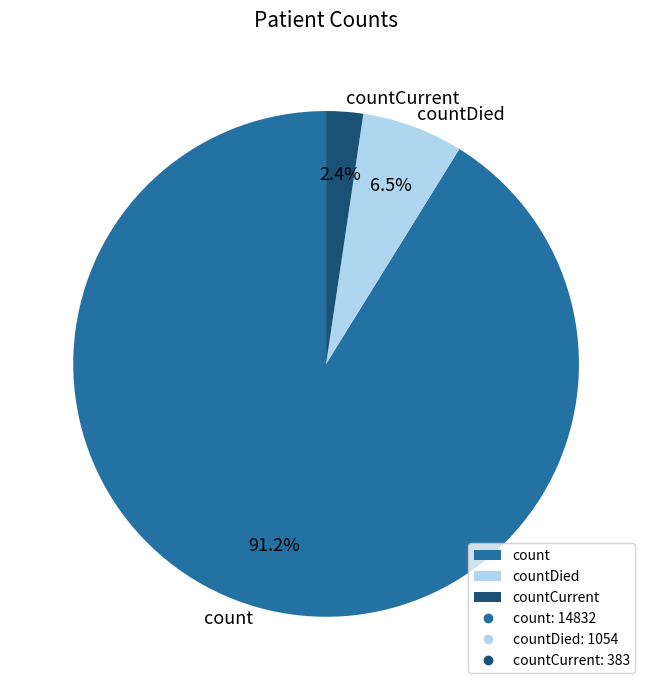

Combined, do count and countCurrent account for over 50%?

Yes